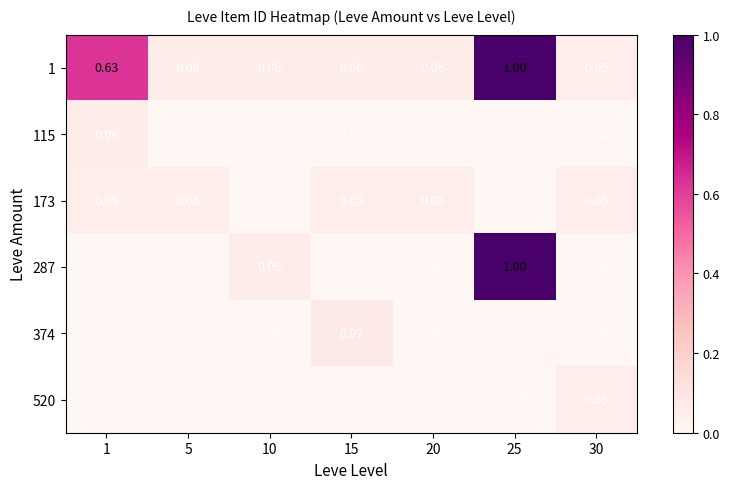

Count the number of data series in this chart.

6